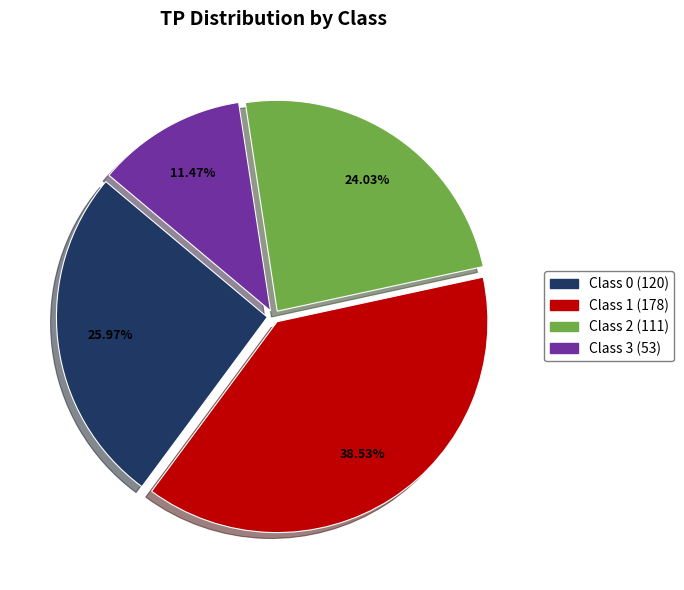

How many segments does this pie chart have?

4